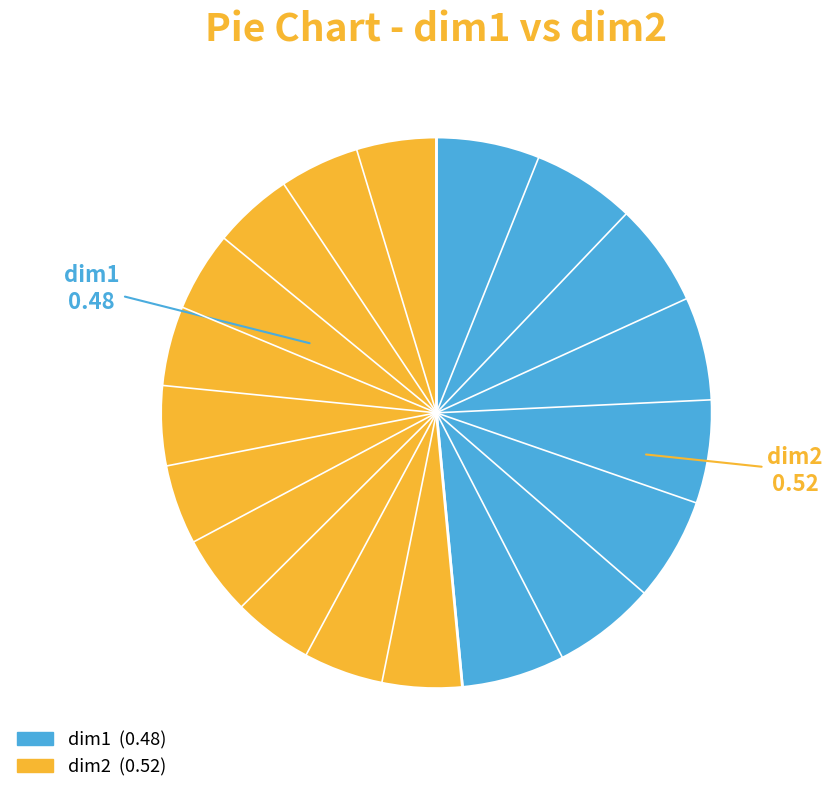

Is there a majority slice in this chart?

Yes